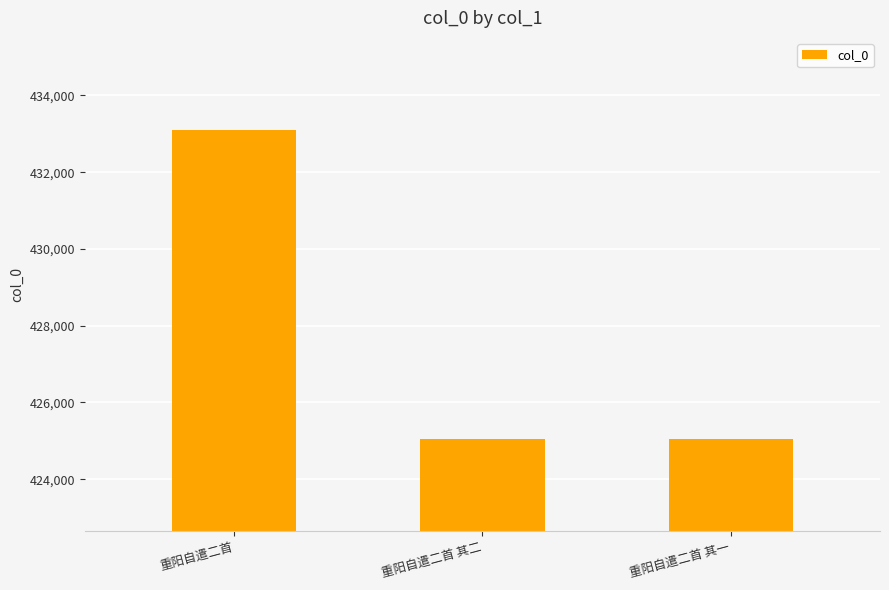

What is the label of the 3rd bar from the left?

重阳自遣二首 其一